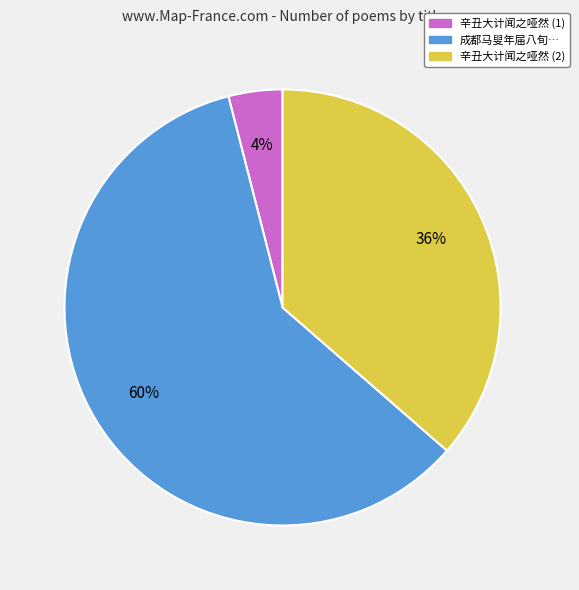

To the nearest percent, what is the average slice percentage?

33%